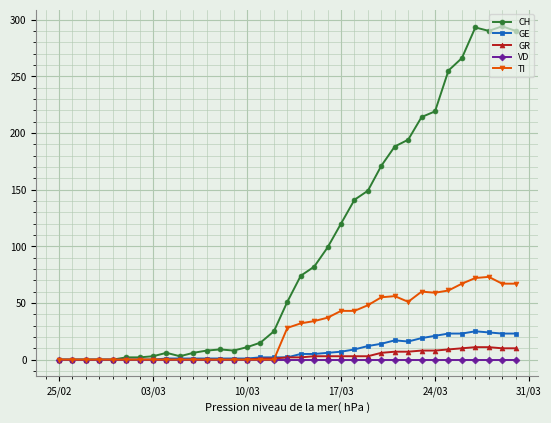

Which series has the largest total across all categories?

CH